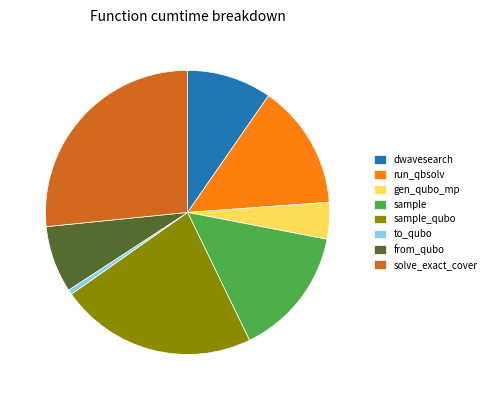

Combined, do to_qubo and gen_qubo_mp account for over 50%?

No